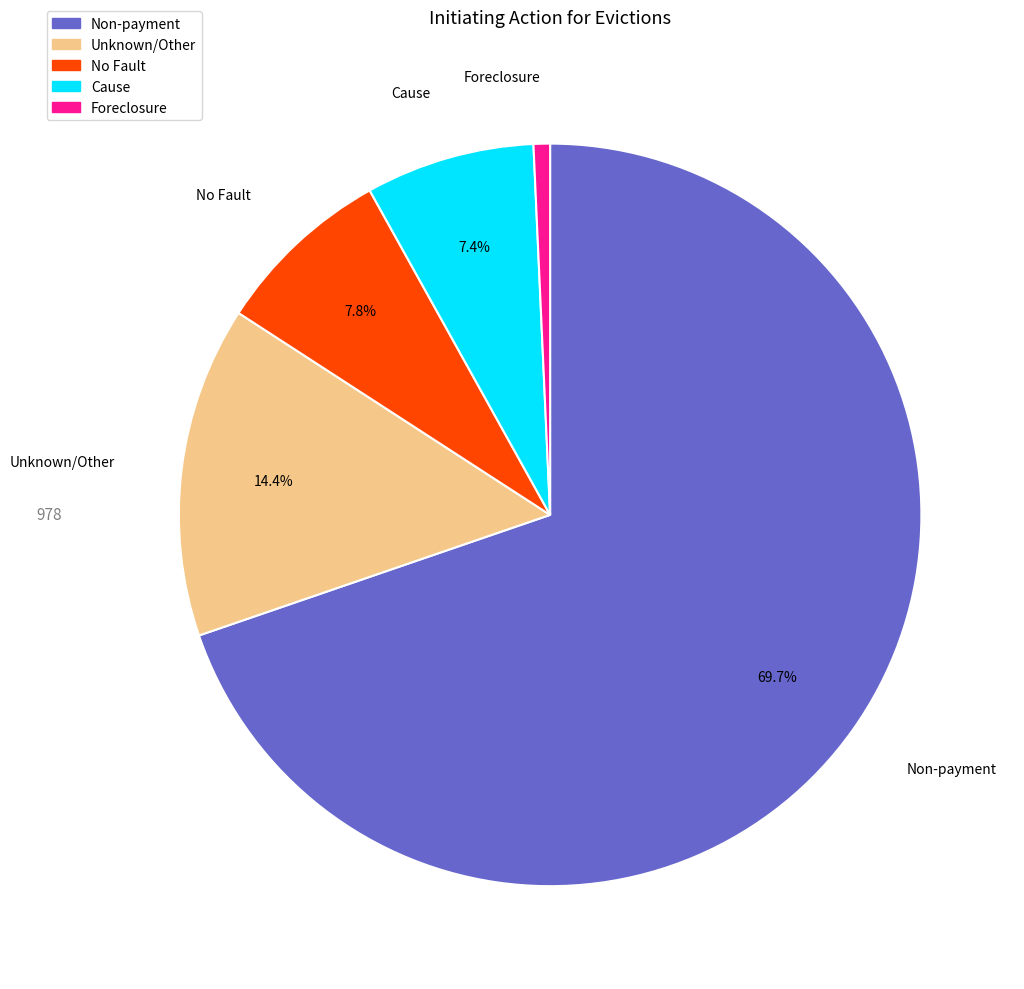

Which slice is the smallest?

Foreclosure